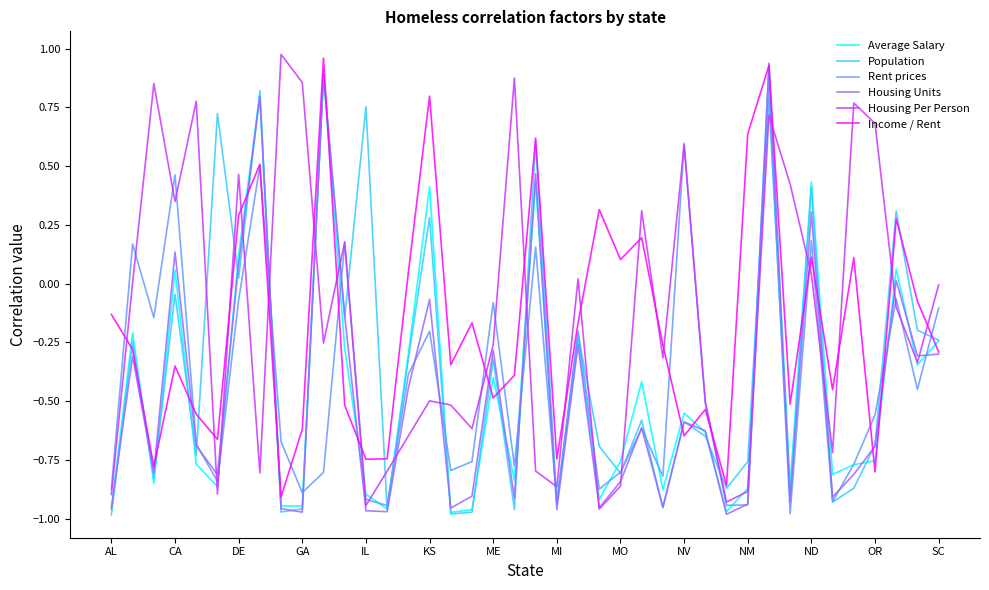

The value of Income / Rent at SC is -0.3. True or false?

True